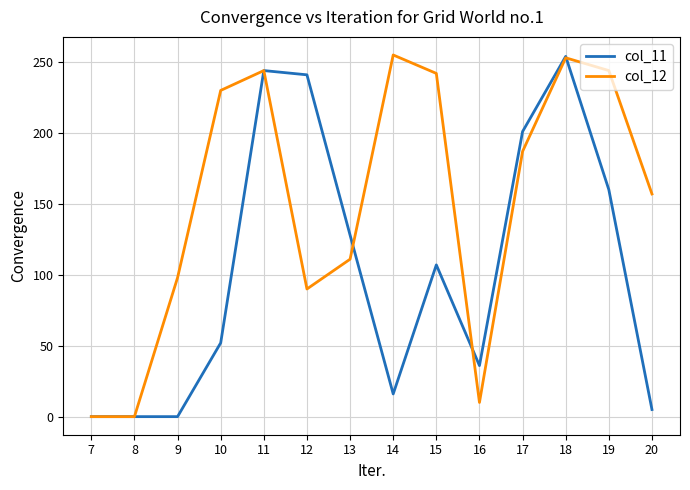

How many lines are shown in the chart?

2